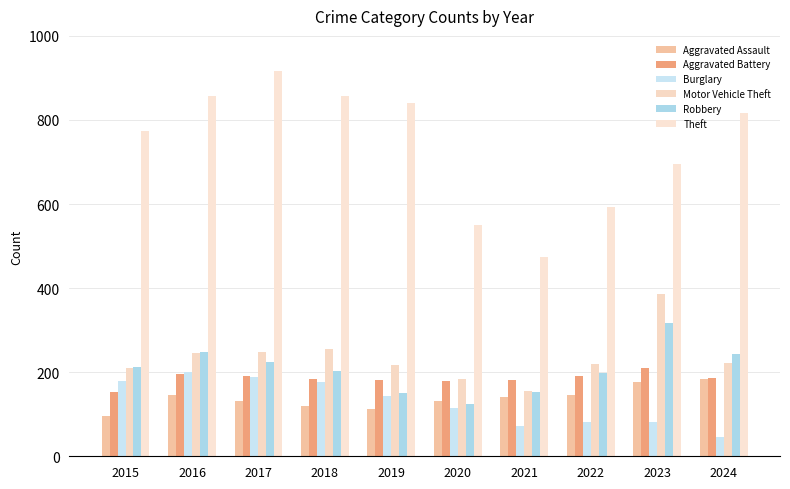

Which category has the highest value across all series?

2017